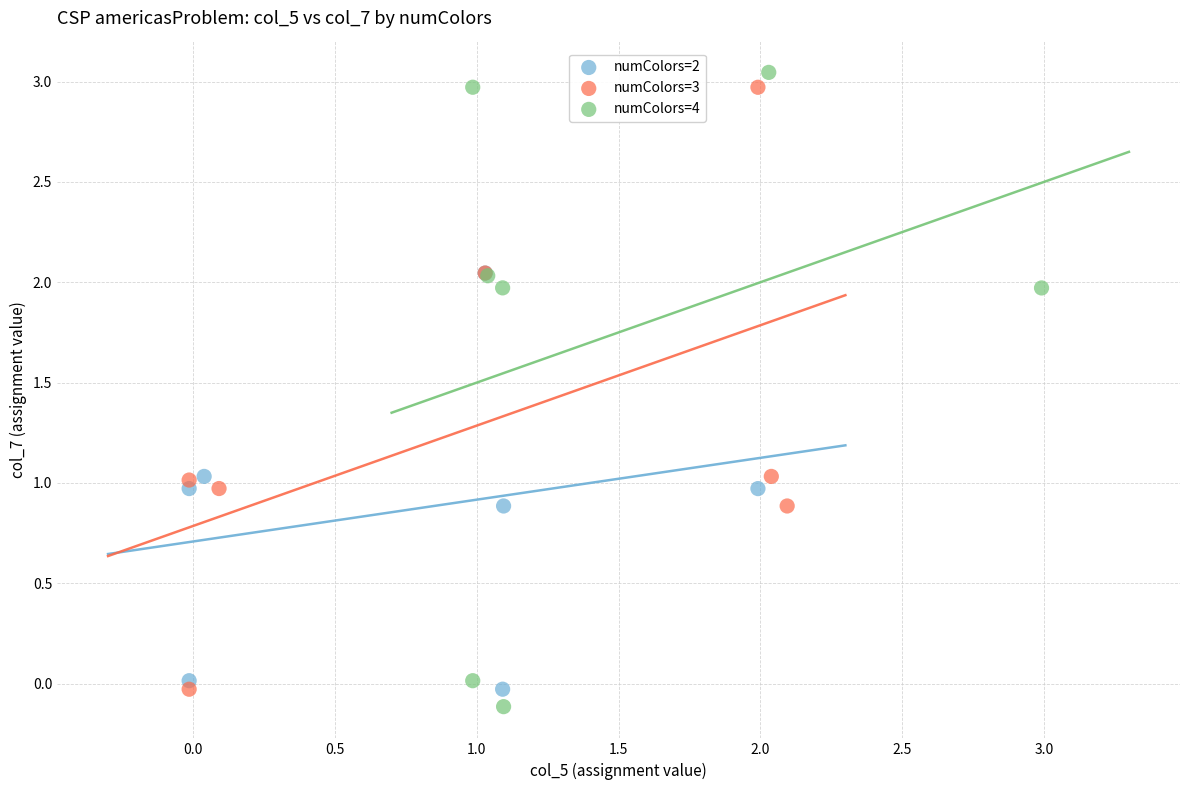

Which series has the widest spread of Y values?

numColors=4